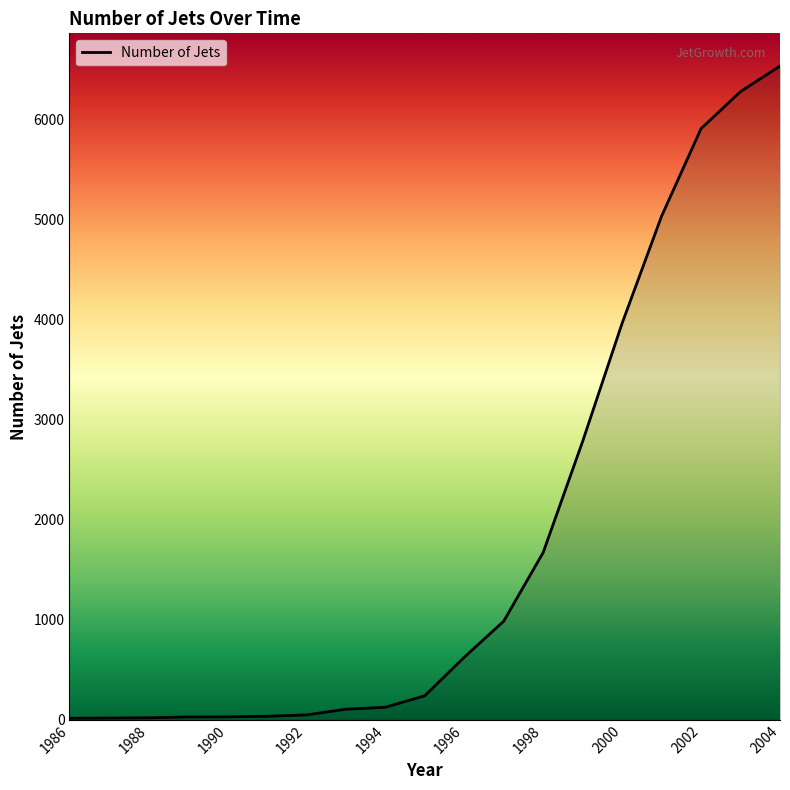

What is the maximum value shown in the chart?

6530